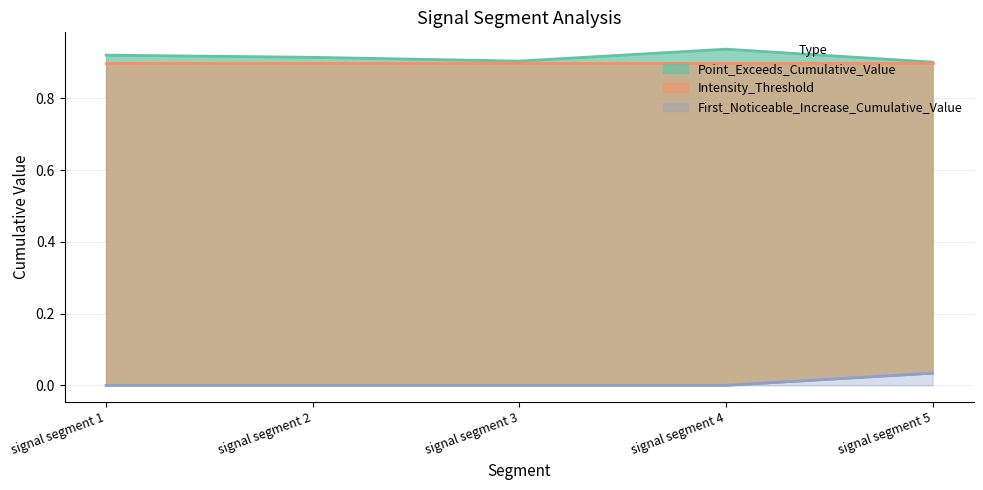

Rank the series at signal segment 3 from lowest to highest value.

First_Noticeable_Increase_Cumulative_Value, Point_Exceeds_Cumulative_Value